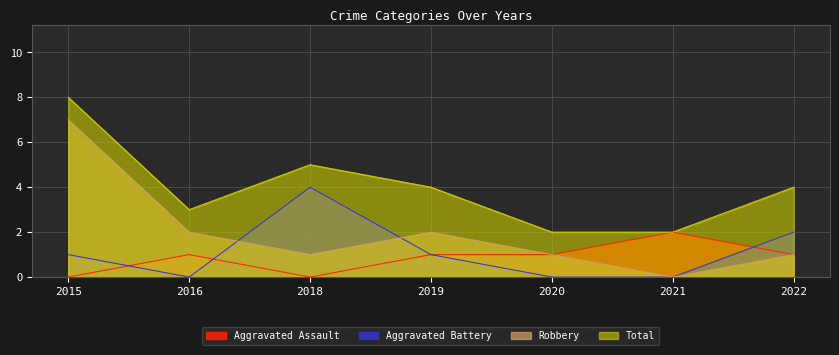

True or false: Total and Aggravated Battery intersect in this chart.

False